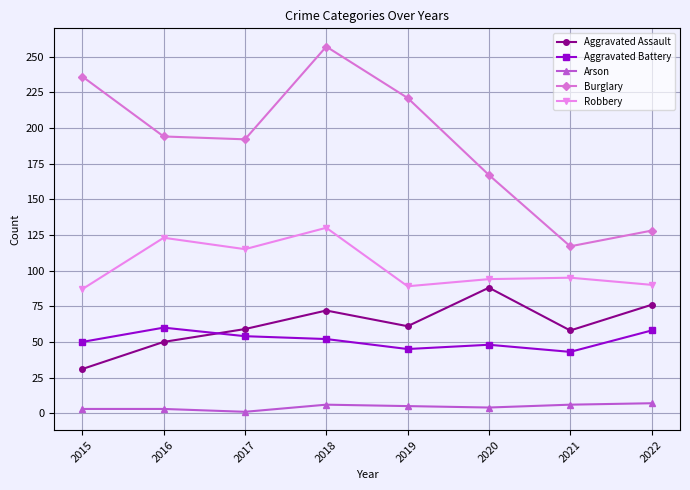

Does the chart display data point markers on the line(s)?

Yes